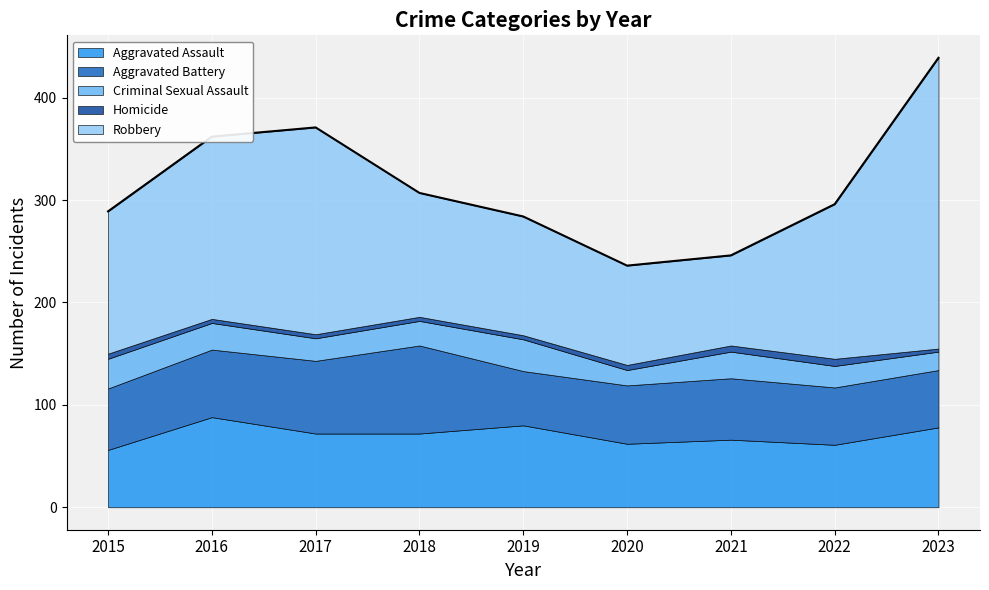

What is the average value of the Homicide series?

5